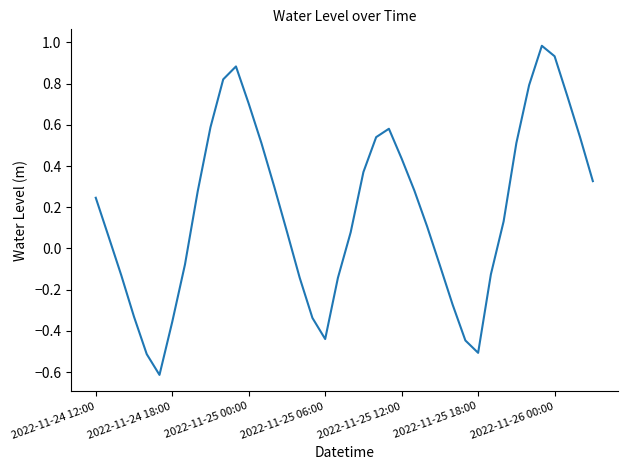

What is the difference between the maximum and minimum values?

1.6